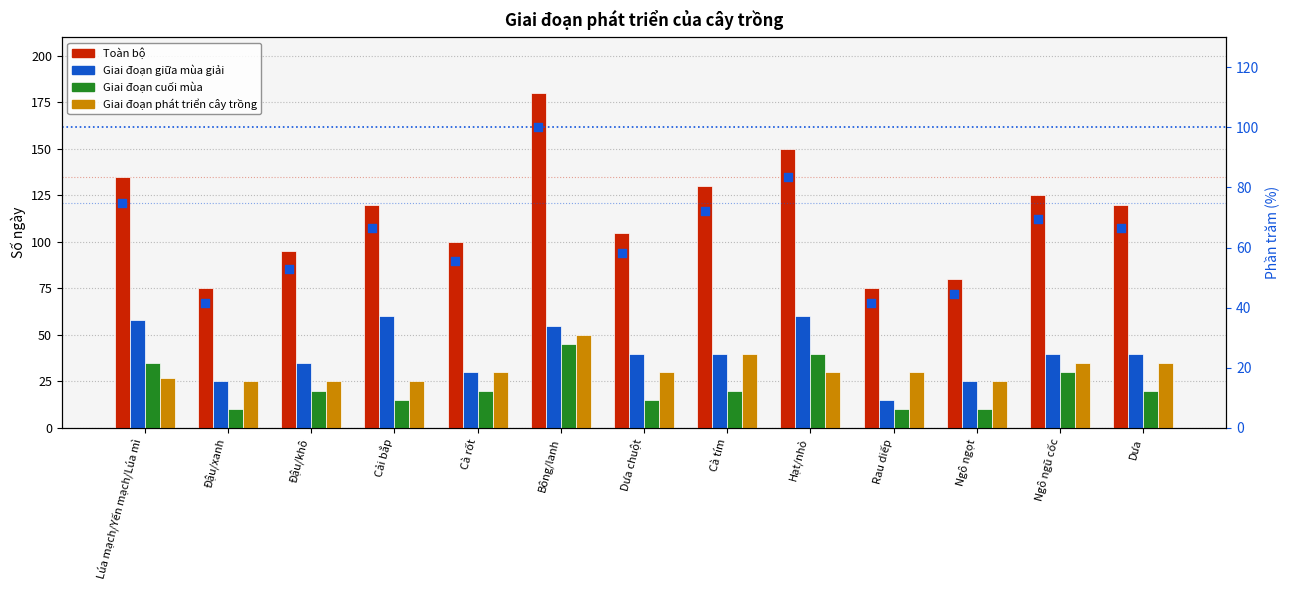

At how many categories does at least one series exceed 108?

7